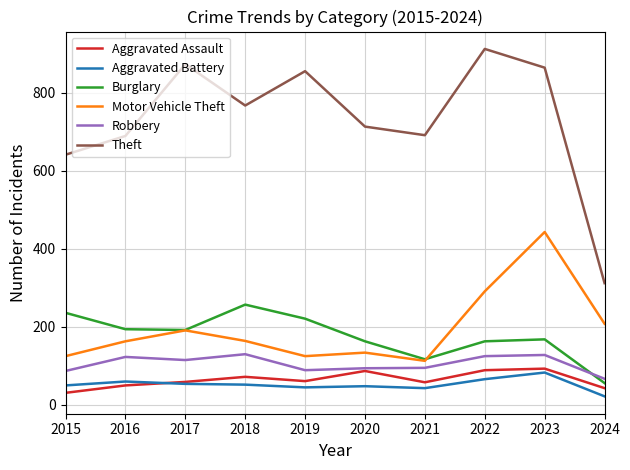

Where is the first local minimum for Motor Vehicle Theft?

2019